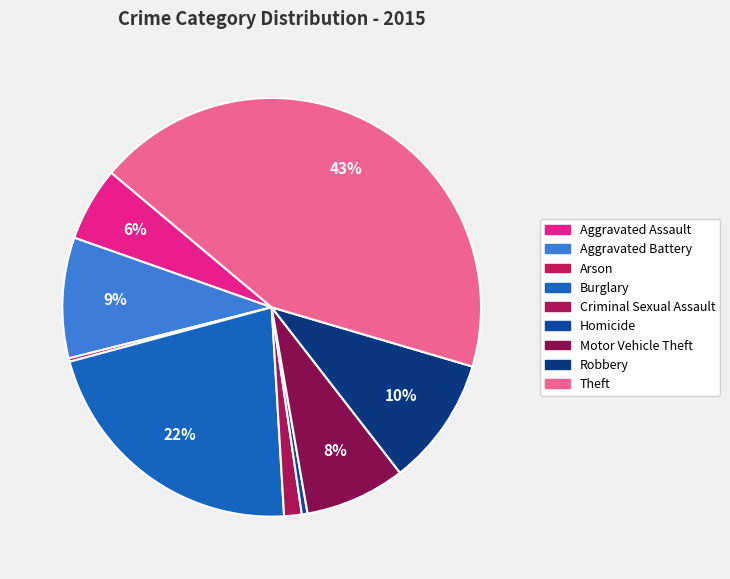

What is the ratio of the value at Robbery to the value at Burglary?

0.5